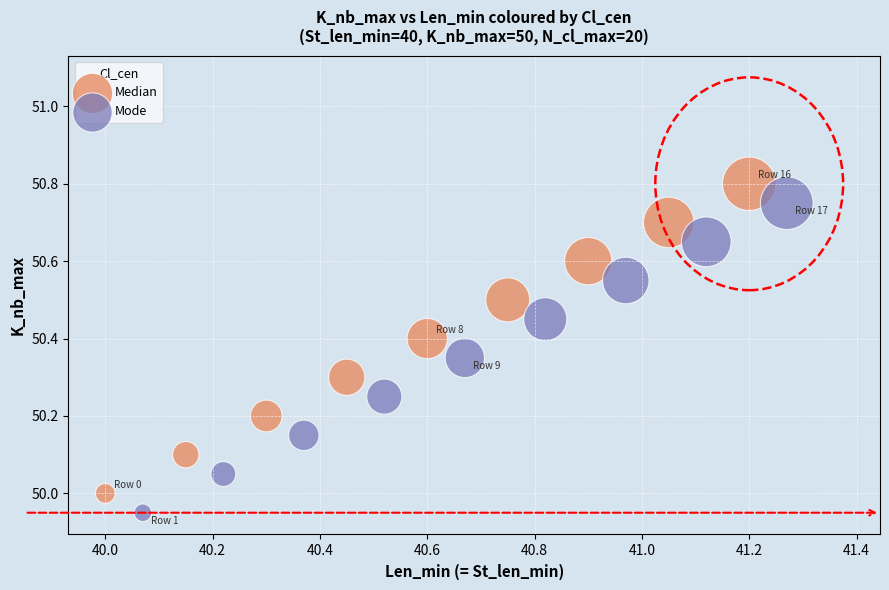

What are all the series names shown in the legend?

Median, Mode